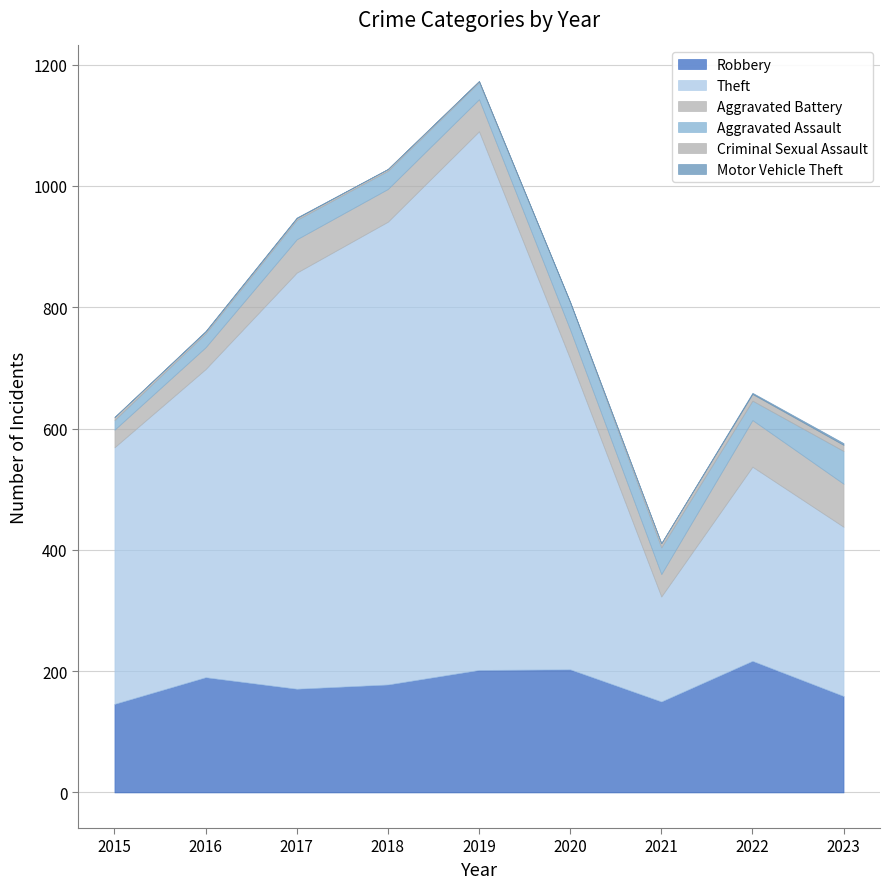

Where is Aggravated Assault nearest to the value 35?

2017